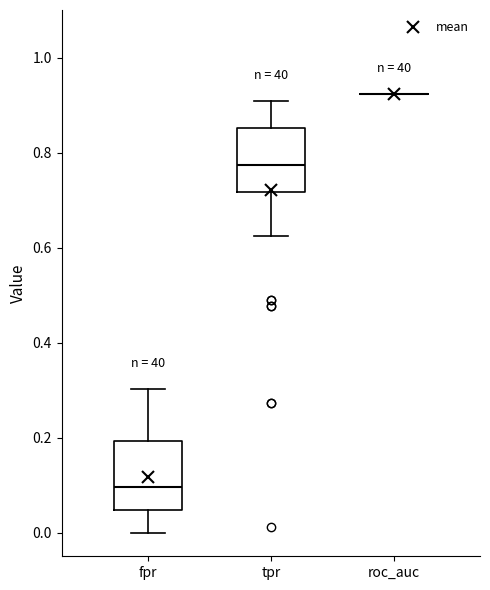

Reading left to right, read every box against the y-axis: the position of its median line, the range the box covers, and the ends of its whiskers. The values are not printed on the chart, so give them approximately, as read against the axis.

fpr: median 0.10, box 0.04 to 0.20, whiskers 0.00 to 0.30
tpr: median 0.78, box 0.72 to 0.86, whiskers 0.62 to 0.90
roc_auc: box collapsed to a line at 0.92, whiskers 0.92 to 0.92